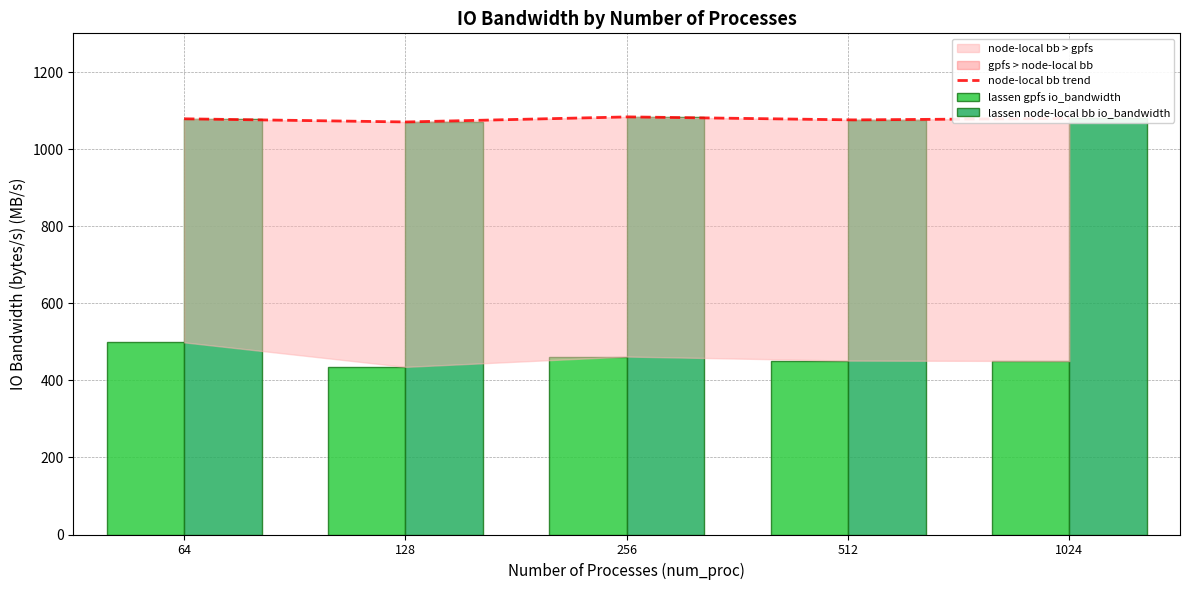

Which label corresponds to the largest value in the chart?

256